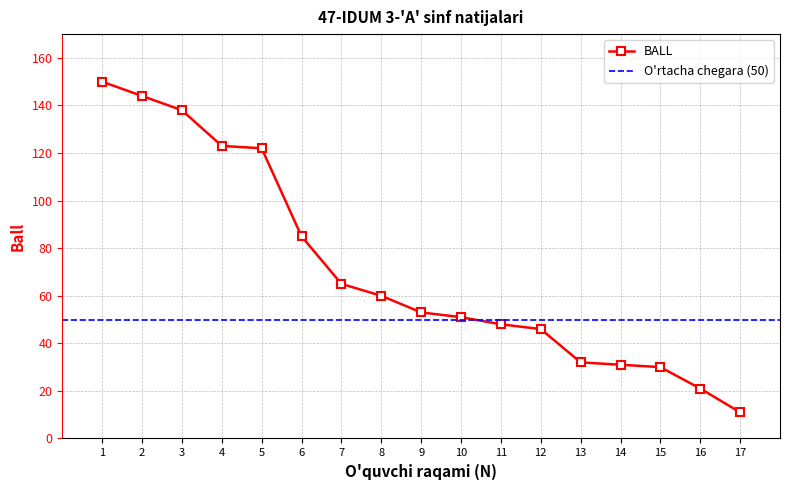

How many lines are shown in the chart?

1